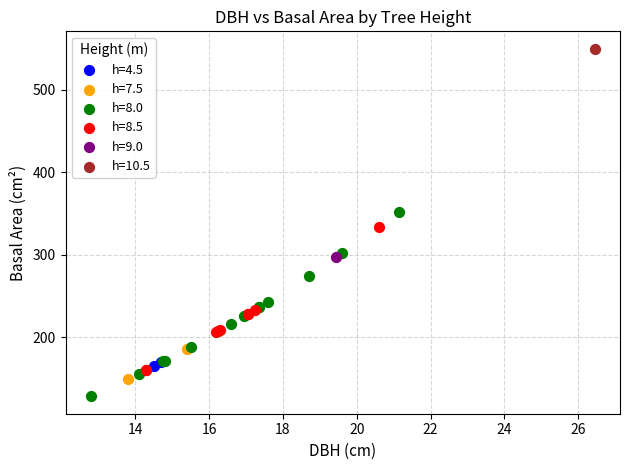

What are all the series names shown in the legend?

h=4.5, h=7.5, h=8.0, h=8.5, h=9.0, h=10.5